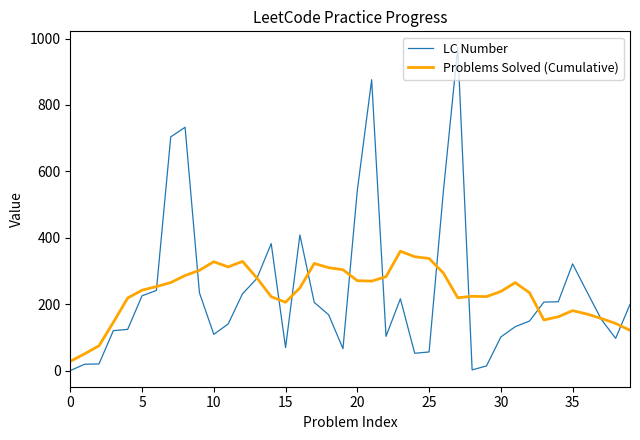

What are all the series names shown in the legend?

LC Number, Problems Solved (Cumulative)